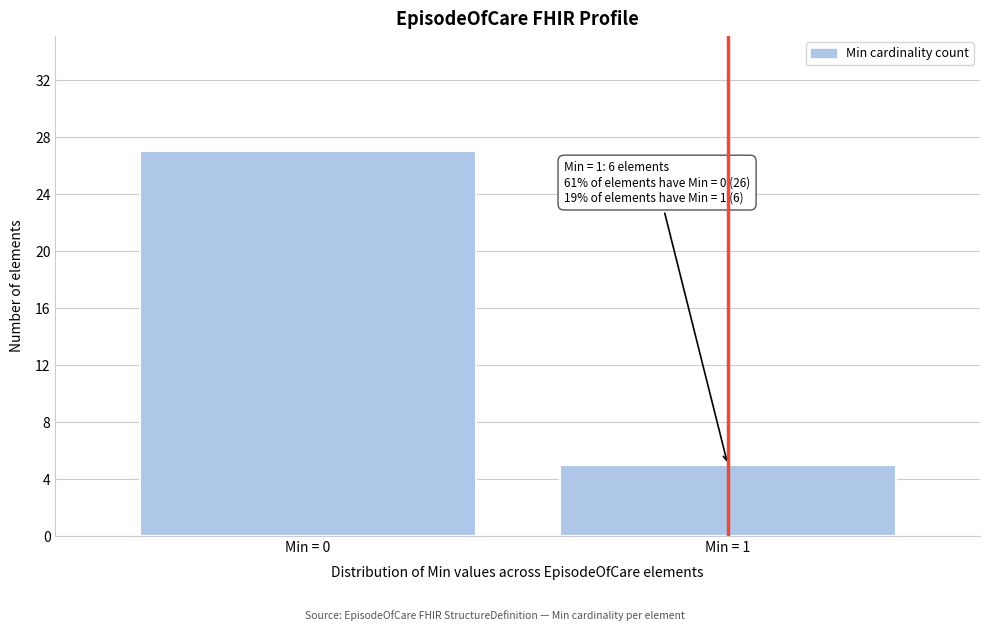

Reading left to right, extract all data points from this chart.

27	5